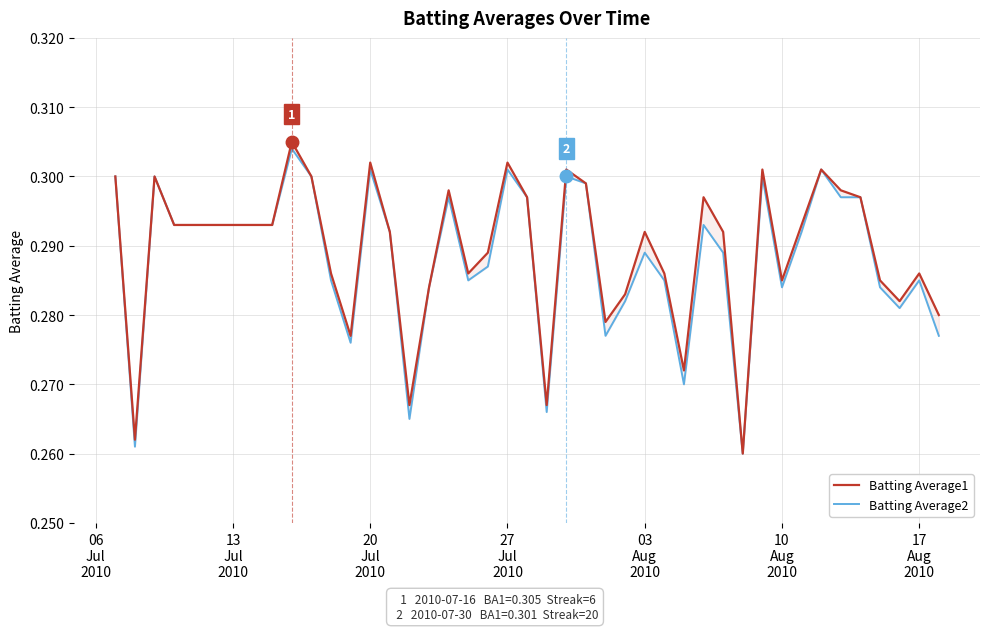

Reading right to left, transcribe all the data shown in this chart.

Batting Average1: 0.3	0.3	0.3	0.3	0.3	0.3	0.3	0.3	0.3	0.3	0.3	0.3	0.3	0.3	0.3	0.3	0.3	0.3	0.3	0.3	0.3	0.3	0.3	0.3	0.3	0.3	0.3	0.3	0.3	0.3	0.3	0.3	0.3	0.3	0.3	0.3	0.3	0.3	0.3	0.3
Batting Average2: 0.3	0.3	0.3	0.3	0.3	0.3	0.3	0.3	0.3	0.3	0.3	0.3	0.3	0.3	0.3	0.3	0.3	0.3	0.3	0.3	0.3	0.3	0.3	0.3	0.3	0.3	0.3	0.3	0.3	0.3	0.3	0.3	0.3	0.3	0.3	0.3	0.3	0.3	0.3	0.3